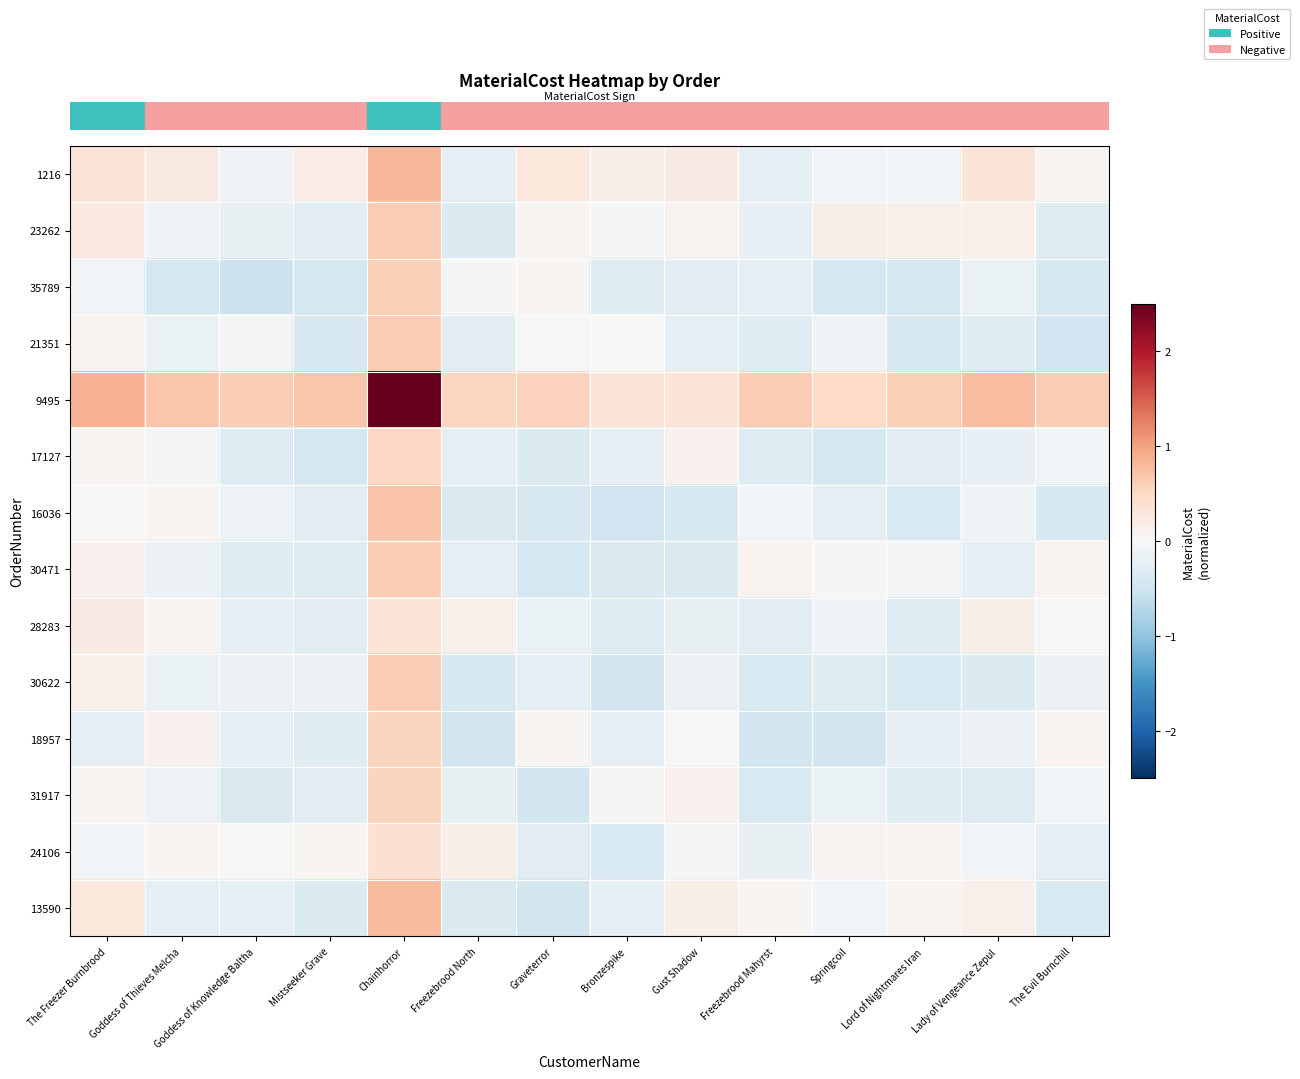

Reading left to right, transcribe all the data shown in this chart.

row_0: 0.3	0.2	-0.1	0.2	0.8	-0.2	0.3	0.1	0.2	-0.2	-0.1	-0.1	0.3	0.1
row_1: 0.2	-0.1	-0.2	-0.3	0.6	-0.3	0.1	-0.0	0.1	-0.2	0.1	0.1	0.1	-0.3
row_2: -0.1	-0.4	-0.5	-0.4	0.6	-0.1	0.0	-0.3	-0.3	-0.2	-0.4	-0.4	-0.2	-0.4
row_3: 0.1	-0.2	-0.0	-0.4	0.6	-0.3	-0.0	-0.0	-0.2	-0.3	-0.1	-0.4	-0.3	-0.5
row_4: 0.9	0.7	0.6	0.7	2.5	0.5	0.6	0.3	0.3	0.6	0.5	0.6	0.8	0.6
row_5: 0.0	-0.1	-0.3	-0.4	0.5	-0.3	-0.3	-0.2	0.1	-0.3	-0.4	-0.3	-0.2	-0.1
row_6: 0.0	0.0	-0.1	-0.3	0.7	-0.4	-0.4	-0.5	-0.4	-0.1	-0.2	-0.4	-0.1	-0.4
row_7: 0.1	-0.1	-0.3	-0.3	0.6	-0.2	-0.4	-0.4	-0.4	0.1	0.0	-0.0	-0.2	0.1
row_8: 0.2	0.1	-0.2	-0.3	0.3	0.1	-0.2	-0.3	-0.2	-0.3	-0.1	-0.3	0.1	0.0
row_9: 0.1	-0.2	-0.2	-0.1	0.6	-0.4	-0.2	-0.5	-0.1	-0.4	-0.3	-0.4	-0.3	-0.1
row_10: -0.2	0.1	-0.2	-0.3	0.6	-0.5	0.1	-0.2	0.0	-0.5	-0.5	-0.2	-0.1	0.1
row_11: 0.0	-0.1	-0.4	-0.3	0.6	-0.2	-0.5	0.0	0.1	-0.4	-0.2	-0.3	-0.3	-0.1
row_12: -0.1	0.1	-0.0	0.0	0.4	0.2	-0.3	-0.4	-0.0	-0.2	0.1	0.1	-0.1	-0.2
row_13: 0.3	-0.2	-0.2	-0.3	0.8	-0.4	-0.5	-0.2	0.2	0.0	-0.1	0.1	0.1	-0.4